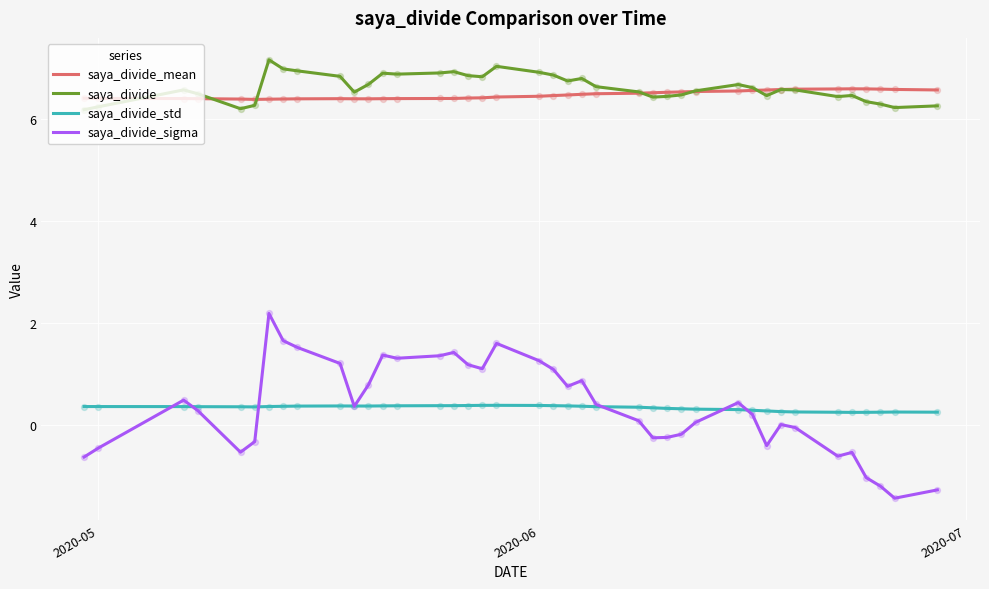

What is the lowest value of the saya_divide_sigma series?

-1.4